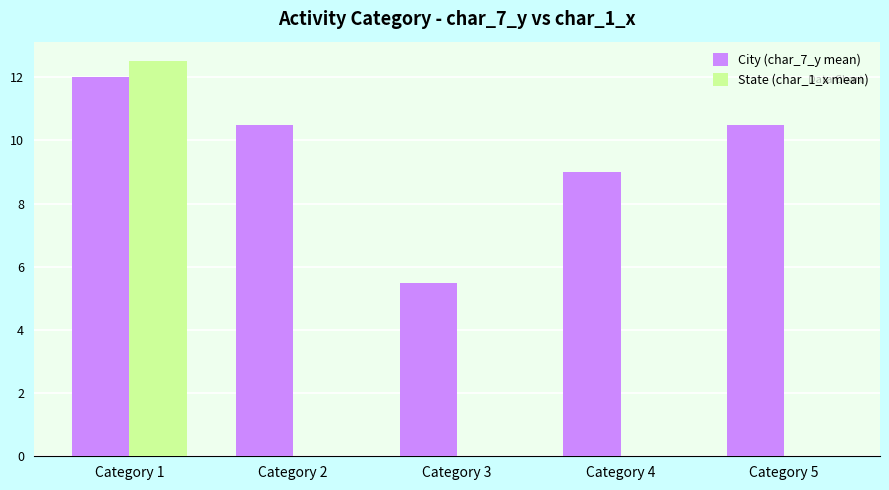

What are all the series names shown in the legend?

City (char_7_y mean), State (char_1_x mean)